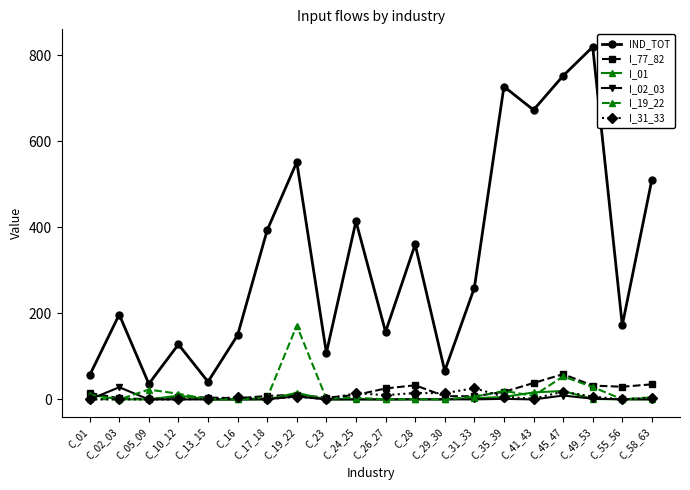

Which series has the largest range (max minus min)?

IND_TOT